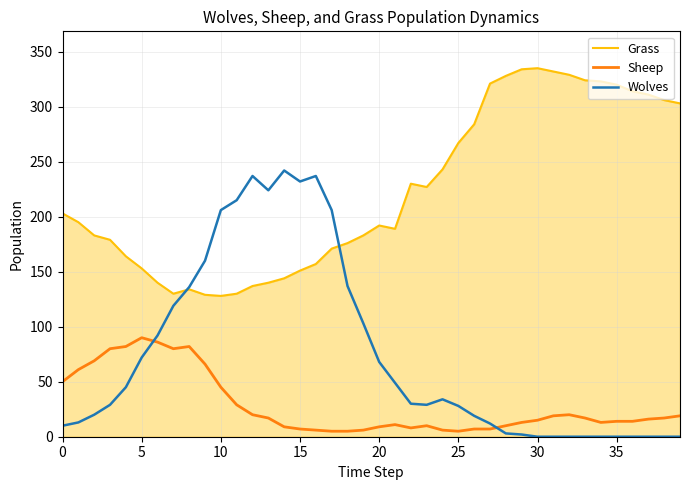

What is the maximum value for Wolves?

242